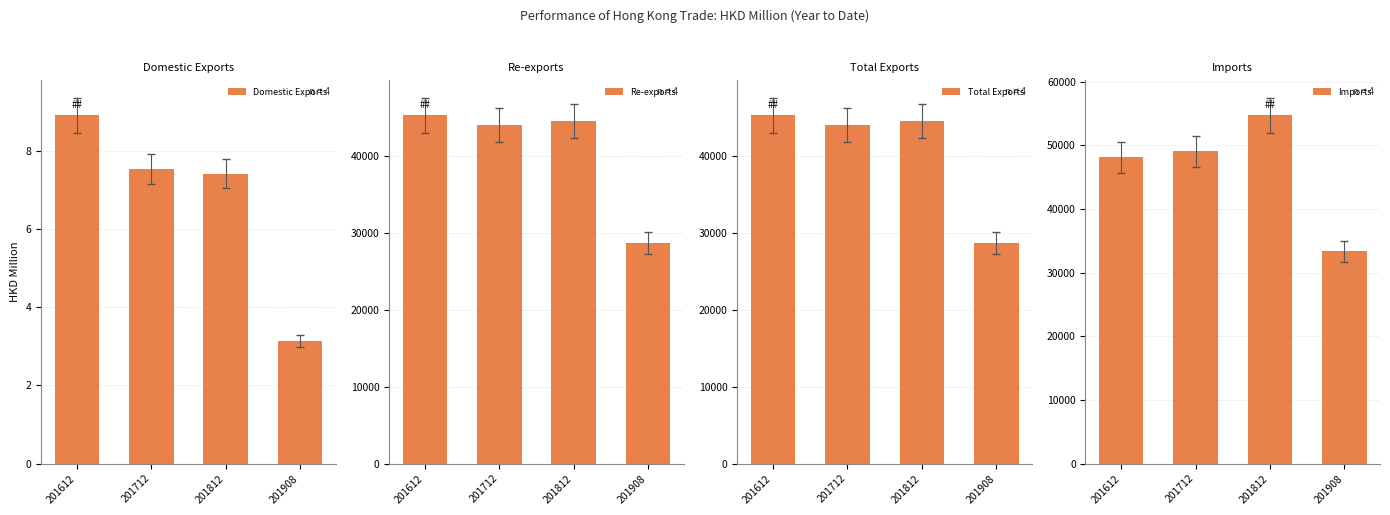

What is the value of the Re-exports bar at the 1st from the left?

45298.6